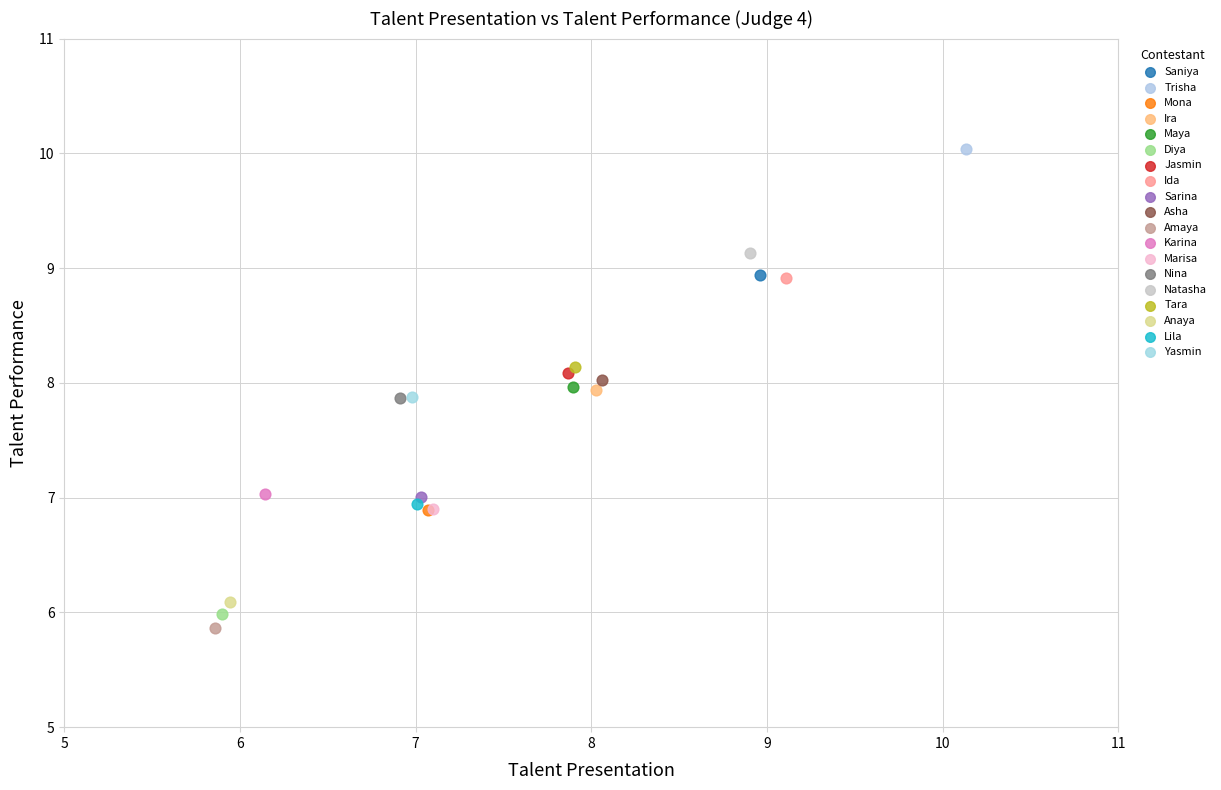

Which series contains the lowest Y value?

Amaya